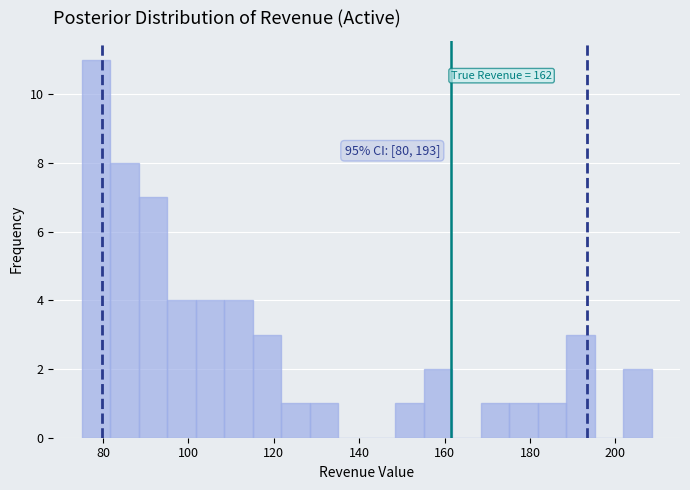

Around what value on the x-axis is the tallest bar? Give the approximate position of its centre, as read against the axis.

78